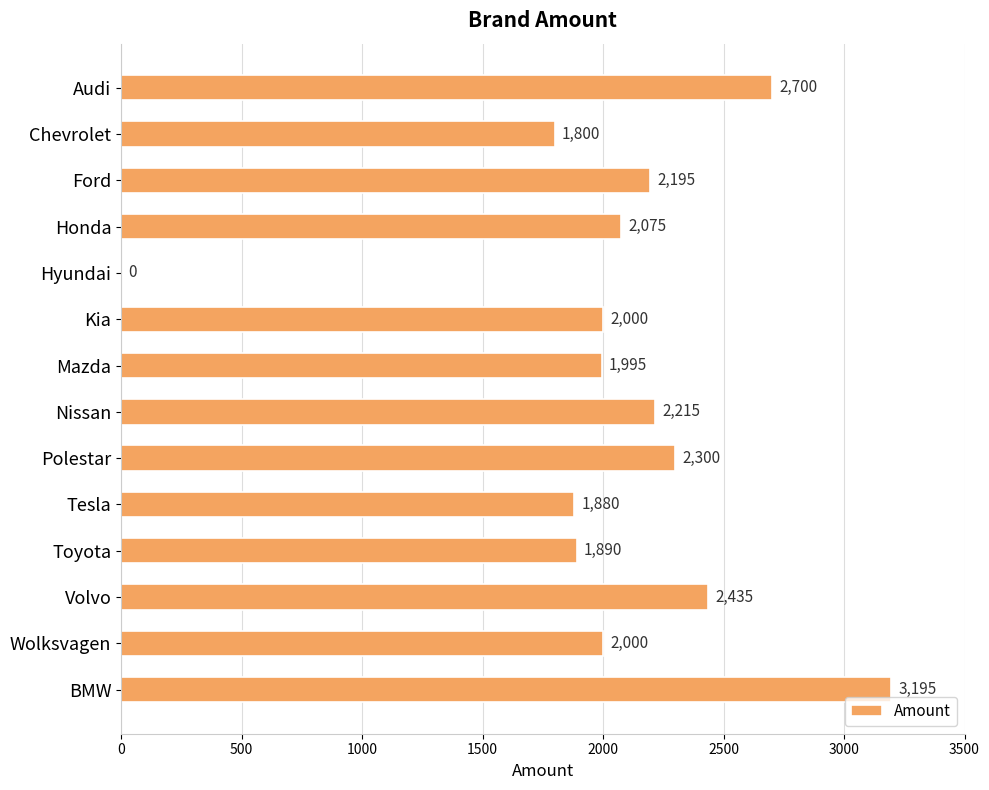

Are the bars horizontal?

Yes